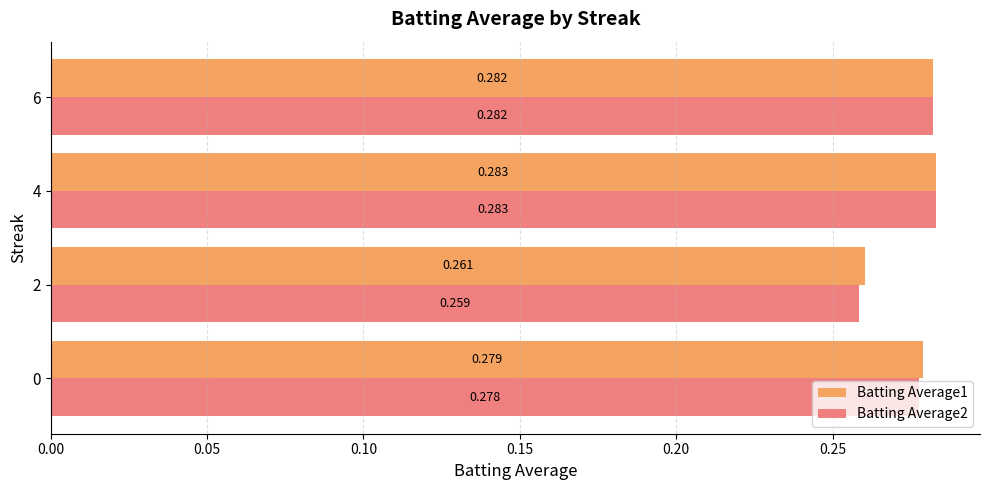

Is the value of Batting Average1 at 0 greater than the value of Batting Average2 at 4?

No